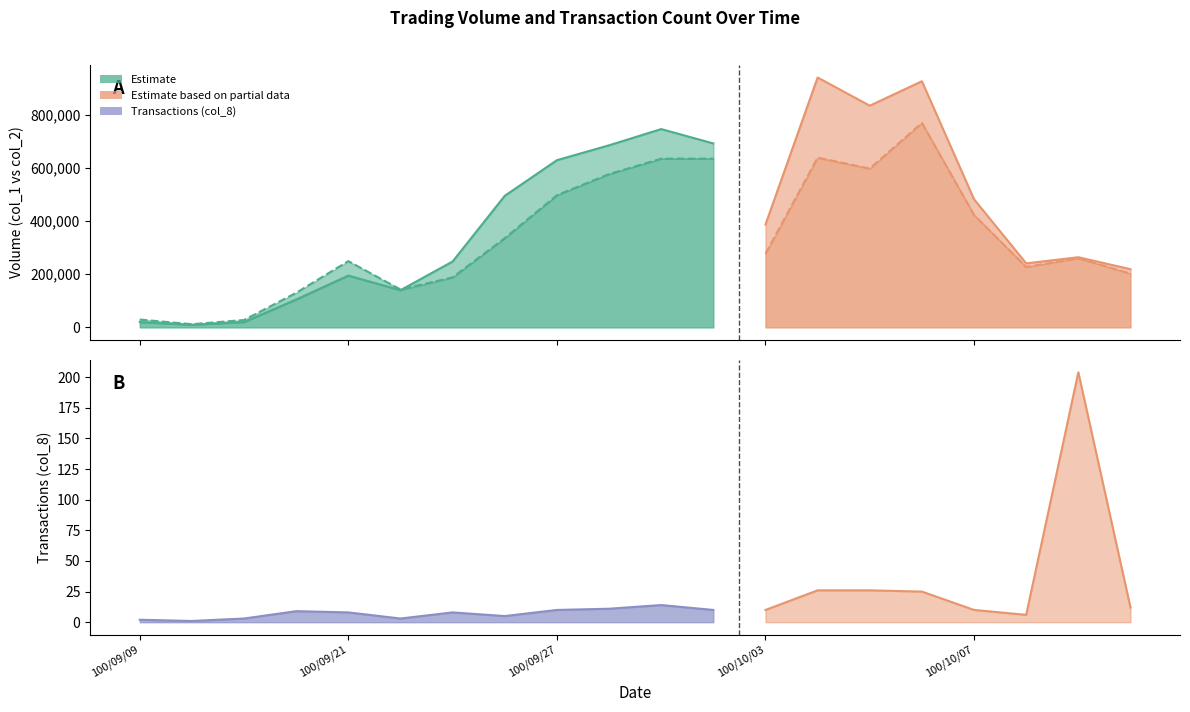

Reading left to right, extract all data points from this chart.

col_1: 100/09/09=20000	100/09/15=10000	100/09/16=20000	100/09/20=105000	100/09/21=195000	100/09/22=140000	100/09/23=248000	100/09/26=495000	100/09/27=629000	100/09/28=685000	100/09/29=746000	100/09/30=692000	100/10/03=387000	100/10/04=940000	100/10/05=834000	100/10/06=926000	100/10/07=482000	100/10/12=241000	100/10/13=264000	100/10/14=219000
col_2: 100/09/09=29600	100/09/15=12100	100/09/16=27900	100/09/20=130130	100/09/21=249300	100/09/22=142600	100/09/23=188280	100/09/26=335610	100/09/27=497270	100/09/28=576660	100/09/29=634560	100/09/30=634800	100/10/03=277250	100/10/04=638650	100/10/05=597420	100/10/06=769220	100/10/07=422810	100/10/12=227200	100/10/13=260200	100/10/14=202240
col_8: 100/09/09=2	100/09/15=1	100/09/16=3	100/09/20=9	100/09/21=8	100/09/22=3	100/09/23=8	100/09/26=5	100/09/27=10	100/09/28=11	100/09/29=14	100/09/30=10	100/10/03=10	100/10/04=26	100/10/05=26	100/10/06=25	100/10/07=10	100/10/12=6	100/10/13=204	100/10/14=12